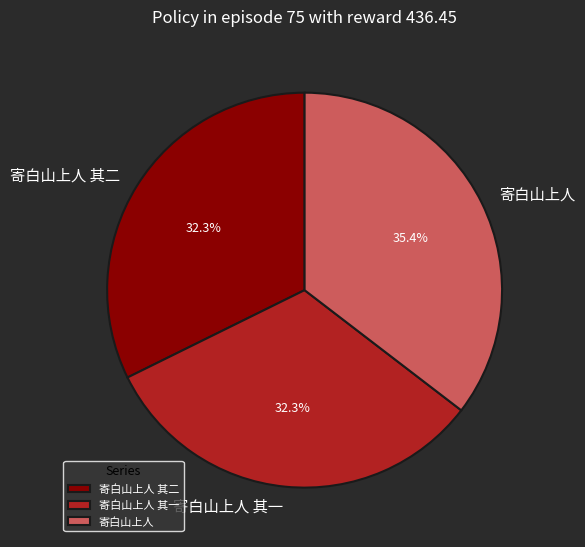

Approximately how many times larger is the value at 寄白山上人 compared to 寄白山上人 其二?

1.1